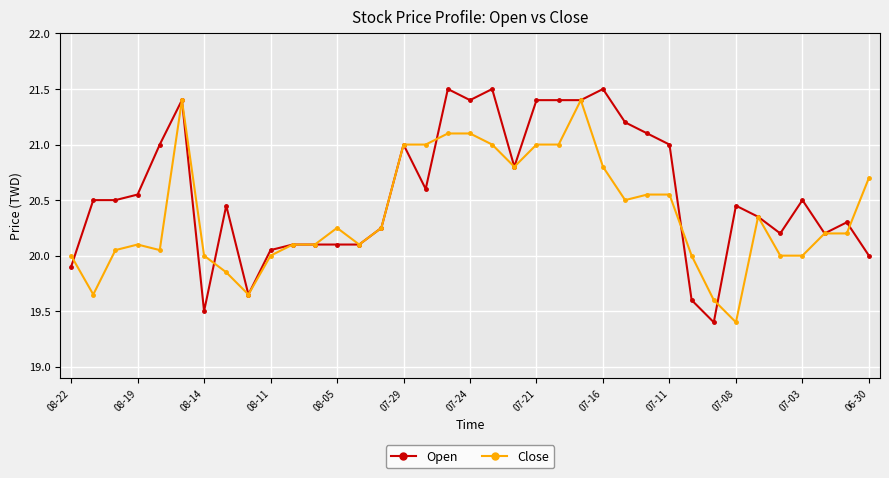

What is the greatest value displayed?

21.5